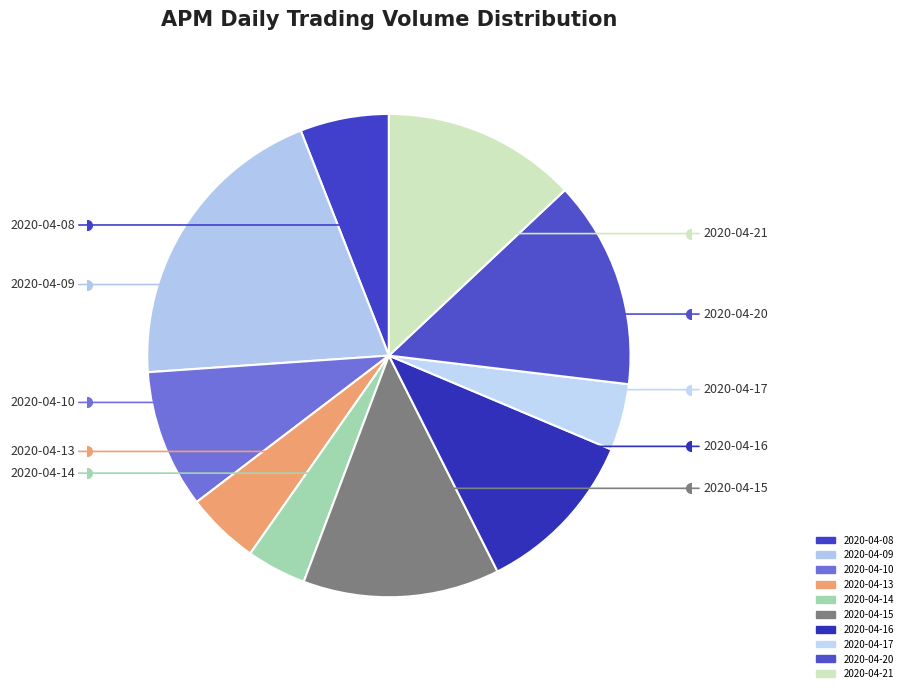

Rank the categories by value from highest to lowest.

2020-04-09, 2020-04-20, 2020-04-15, 2020-04-21, 2020-04-16, 2020-04-10, 2020-04-08, 2020-04-13, 2020-04-17, 2020-04-14